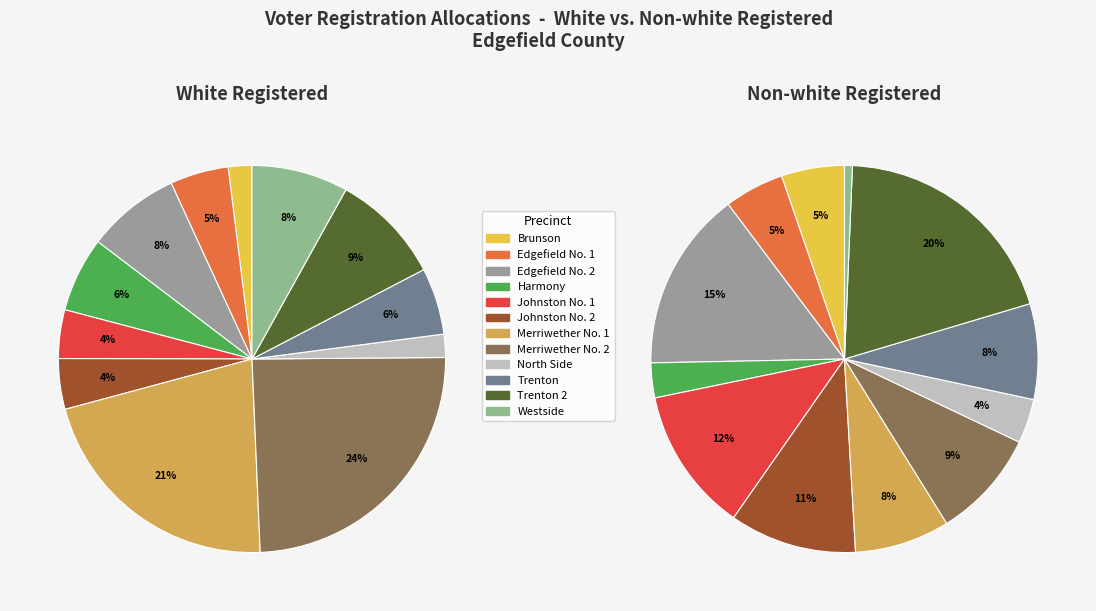

How much of the chart is everything except Merriwether No. 1?

78.5%